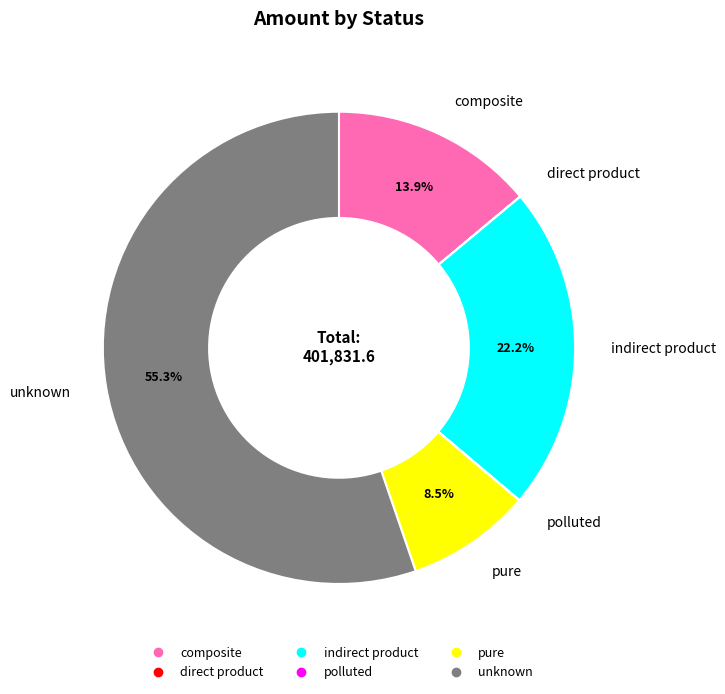

True or false: unknown accounts for 65% of the total.

False